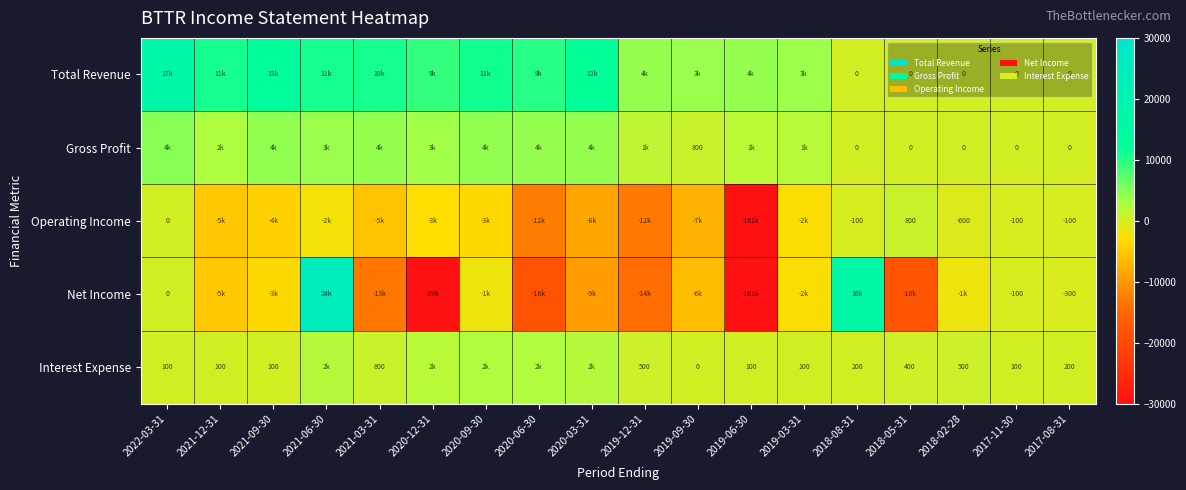

The Gross Profit series shows 800 at 2019-09-30. True or false?

True